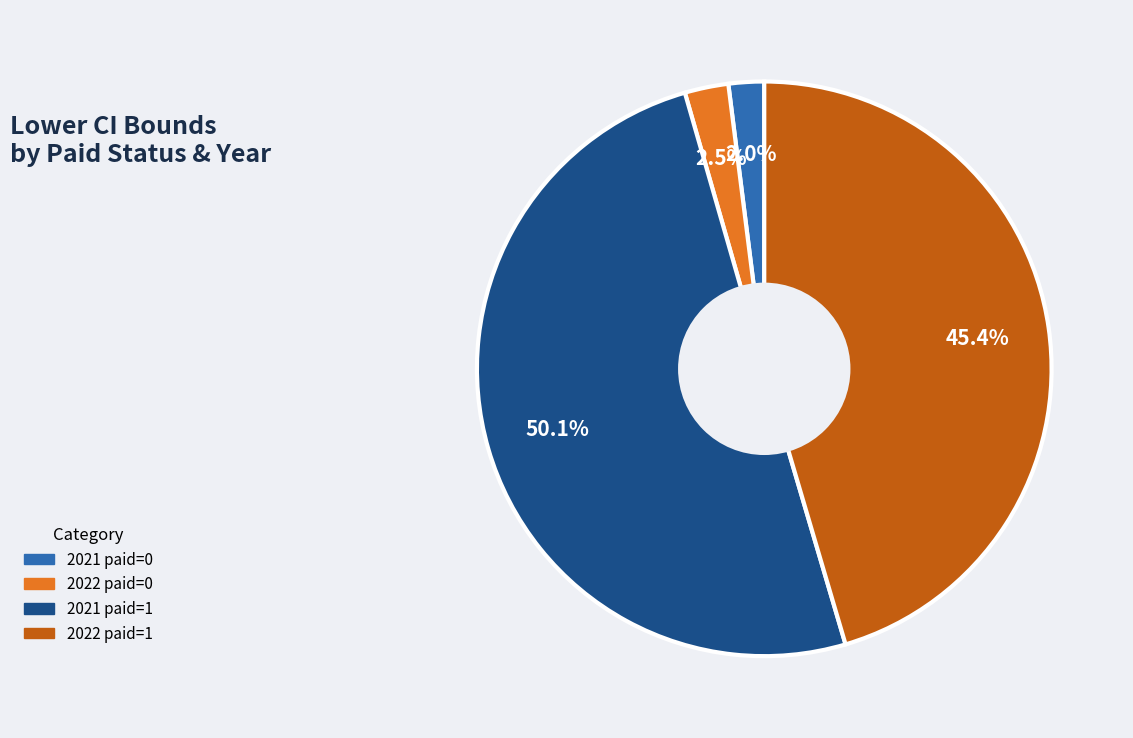

How many segments does this pie chart have?

4